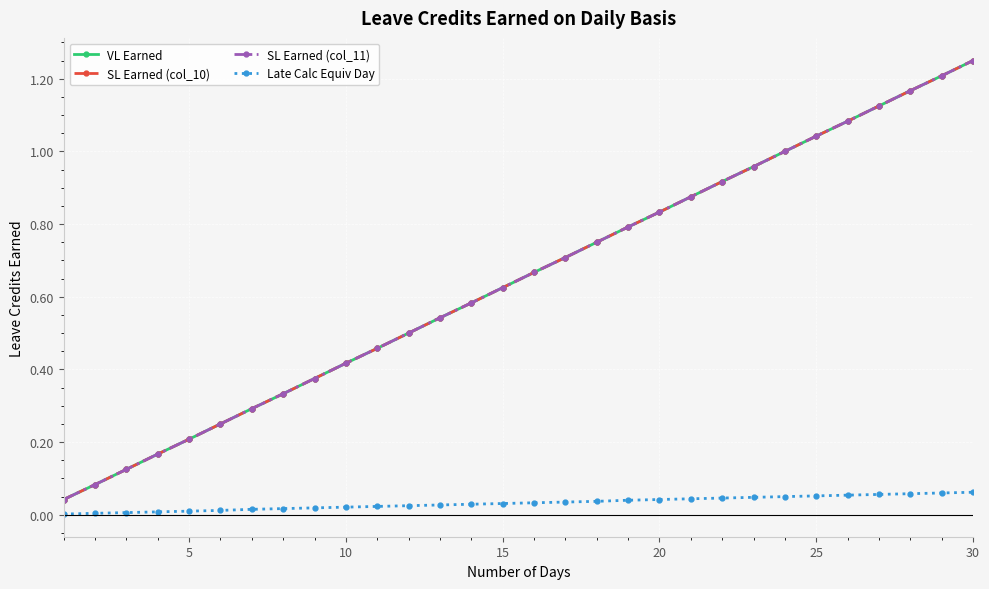

How many lines are shown in the chart?

4